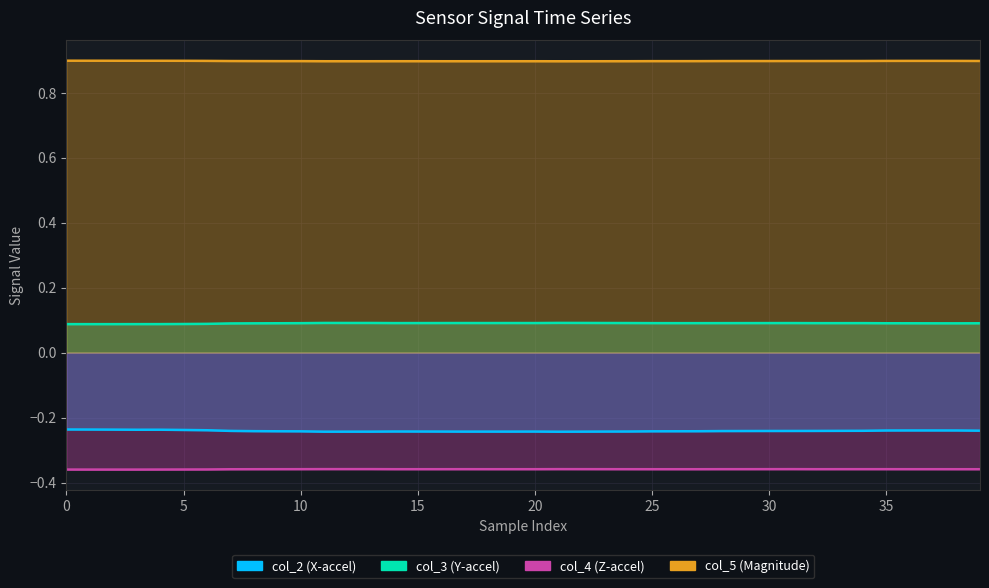

List the series in order of their peak value, lowest first.

col_4, col_2, col_3, col_5